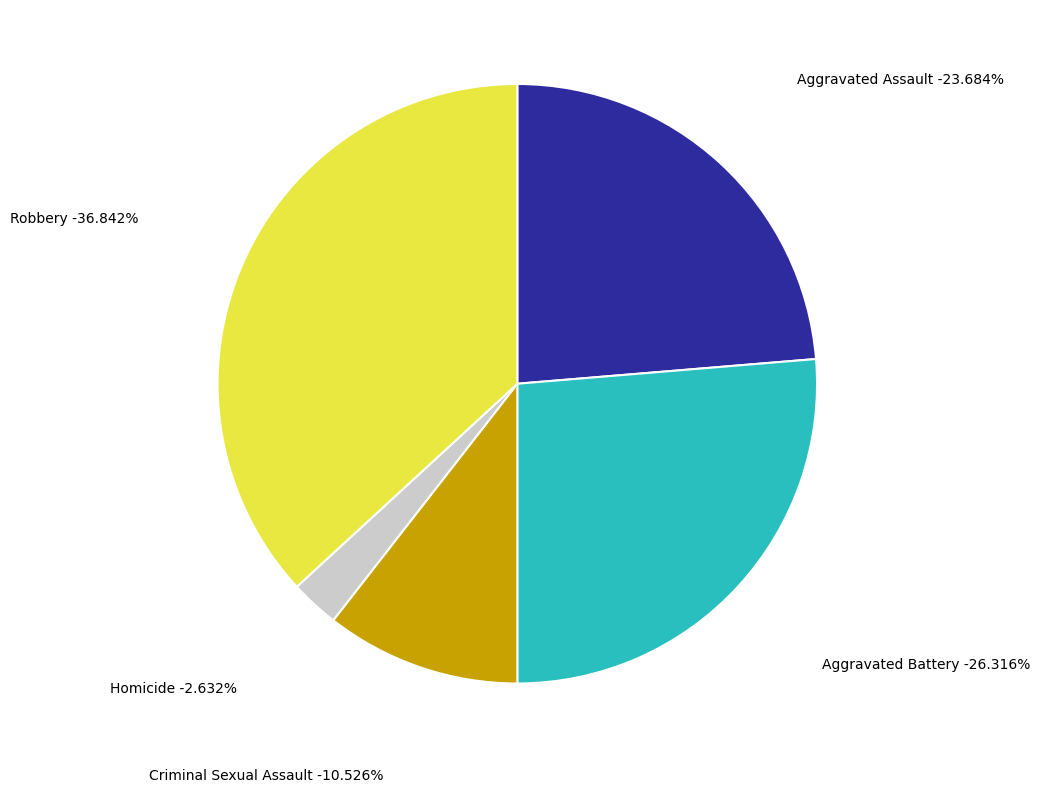

What is the change in value from Aggravated Battery to Criminal Sexual Assault?

-6